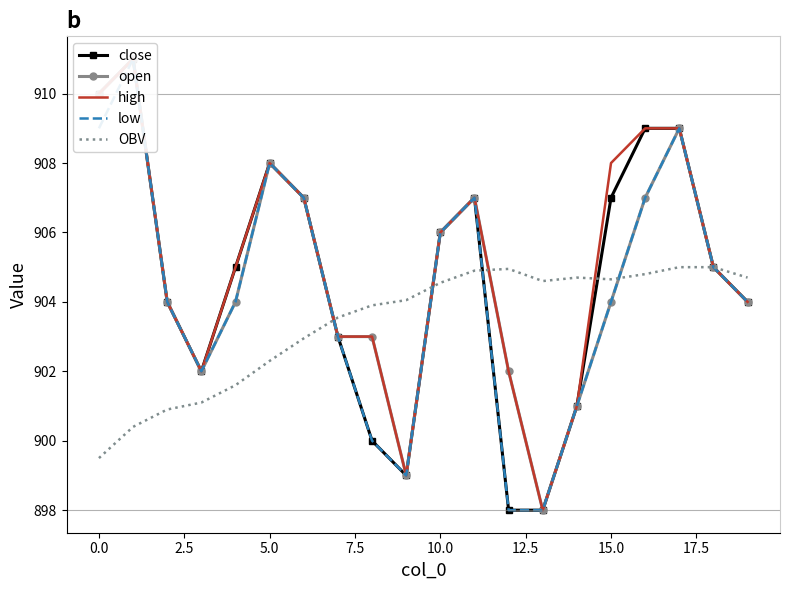

List the series in order of their peak value, lowest first.

OBV, close, open, high, low